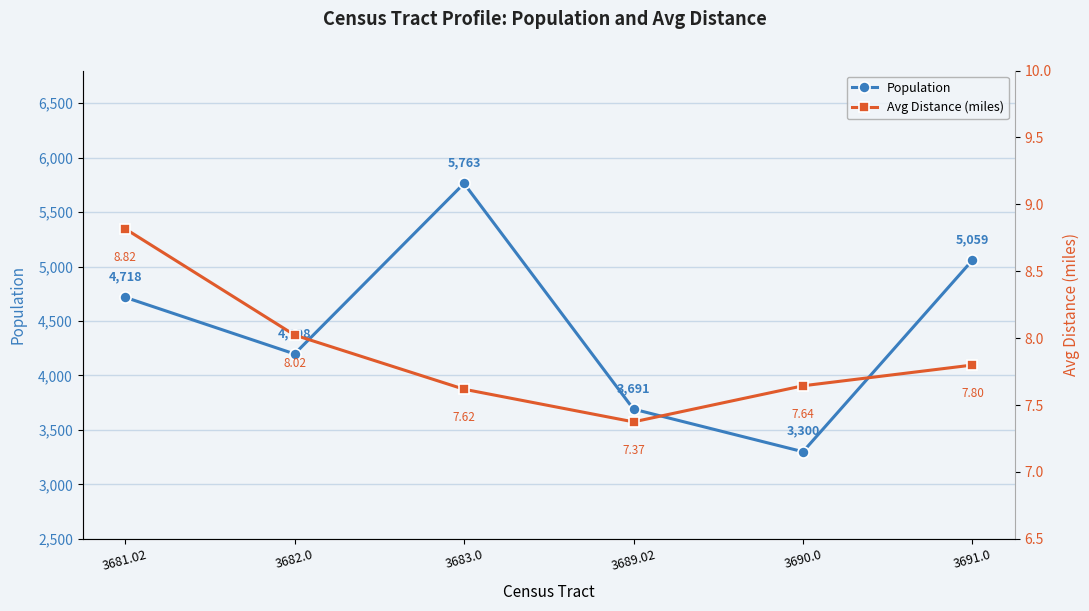

What is the difference between the Avg Distance (miles) values at 3681.02 and 3683.0?

1.2